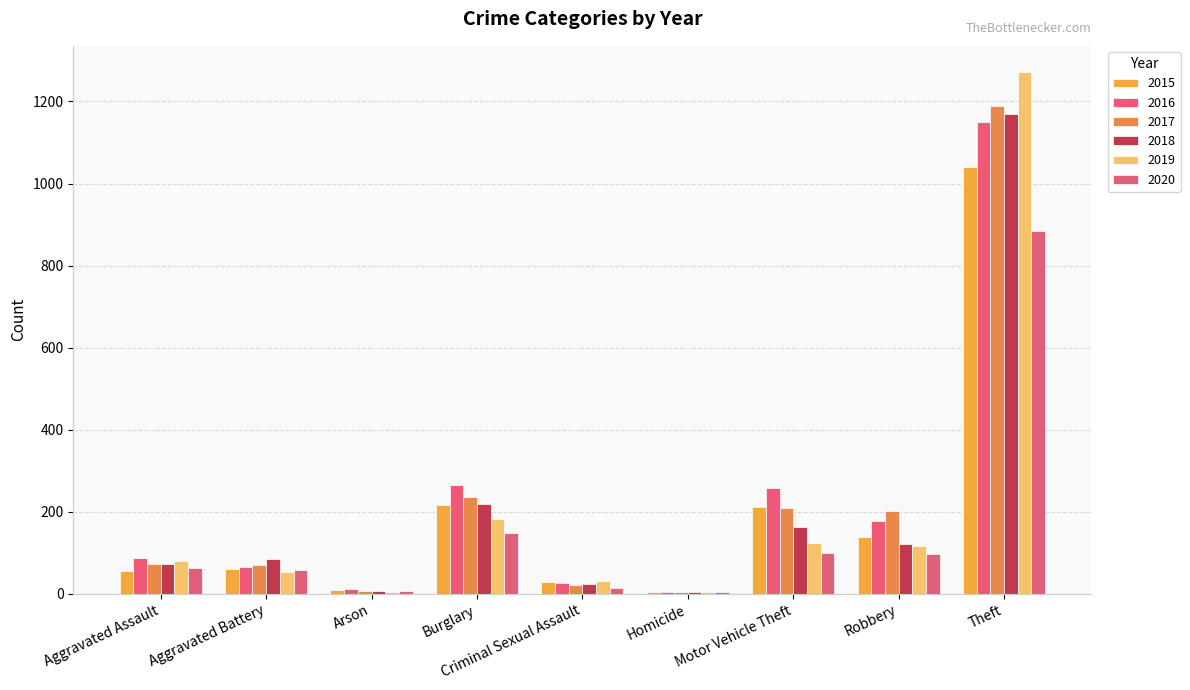

How many categories are shown in the chart?

9